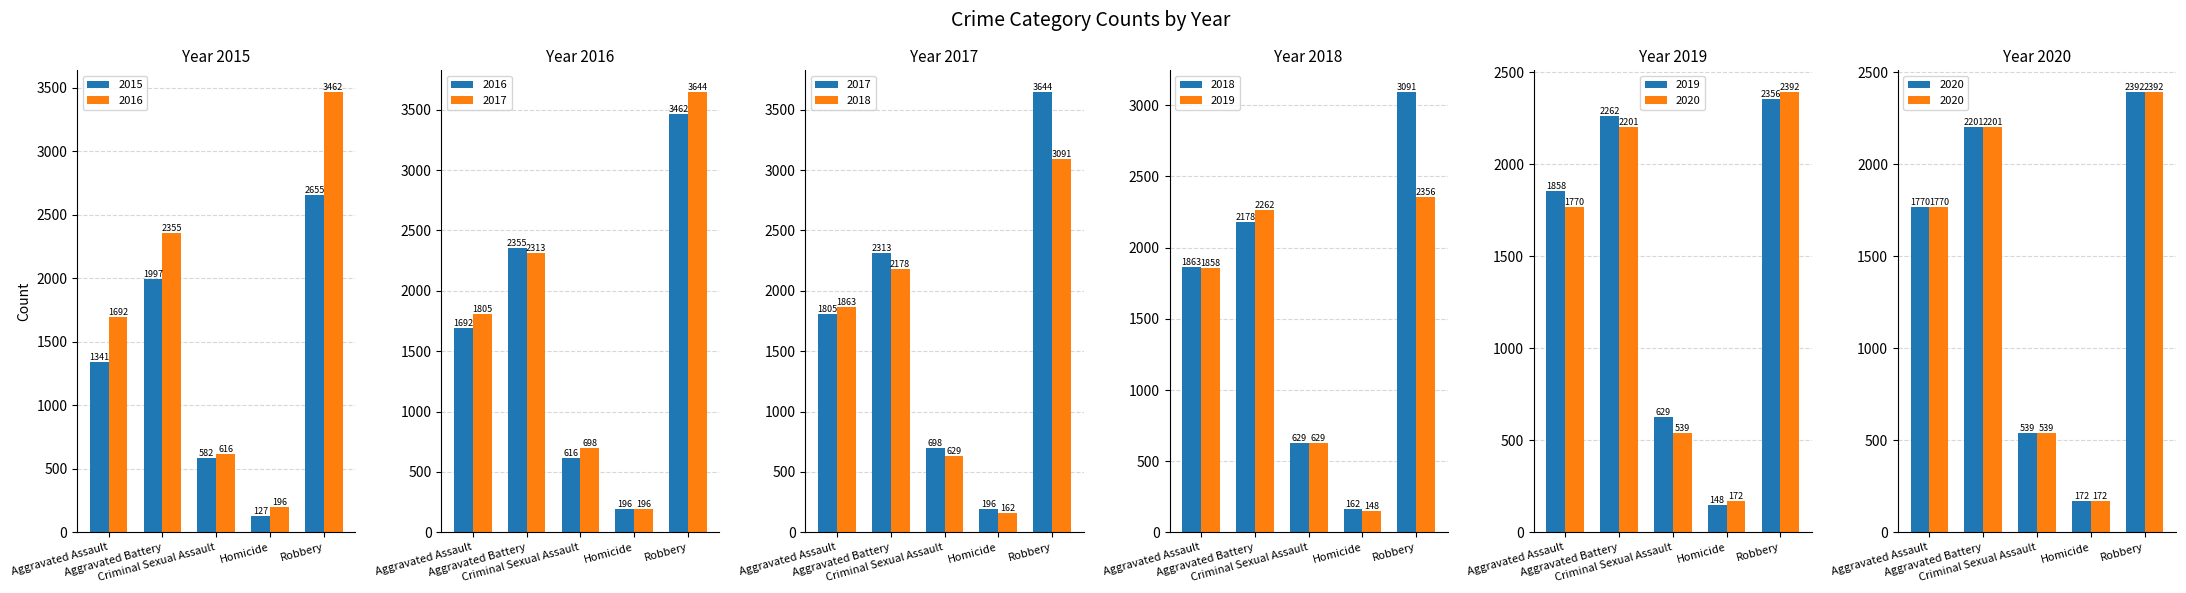

How many values in the 2019 series exceed 1858?

2